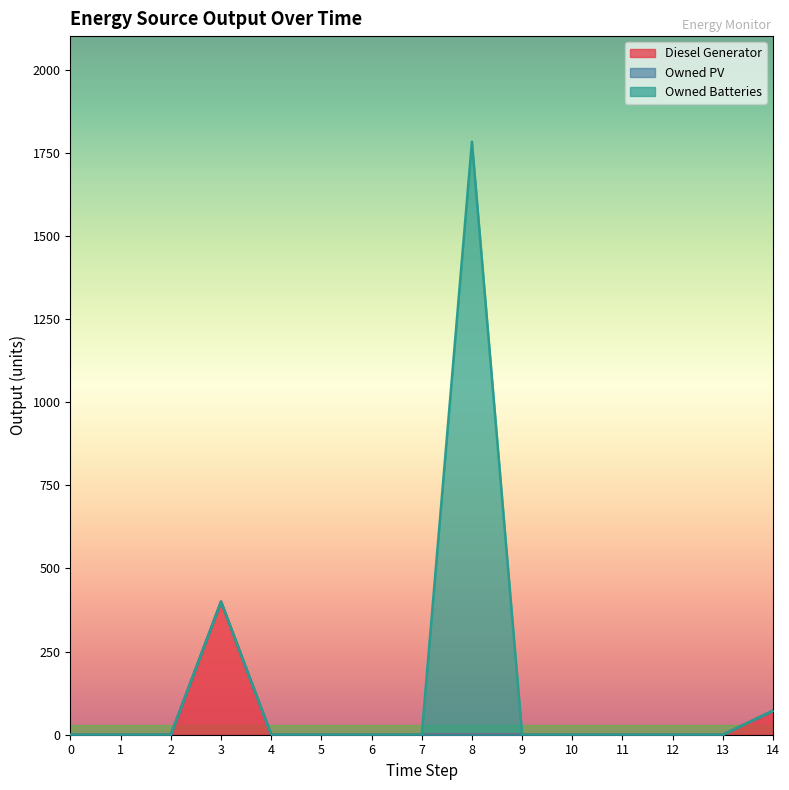

True or false: Owned Batteries and Owned PV cross at least once.

False